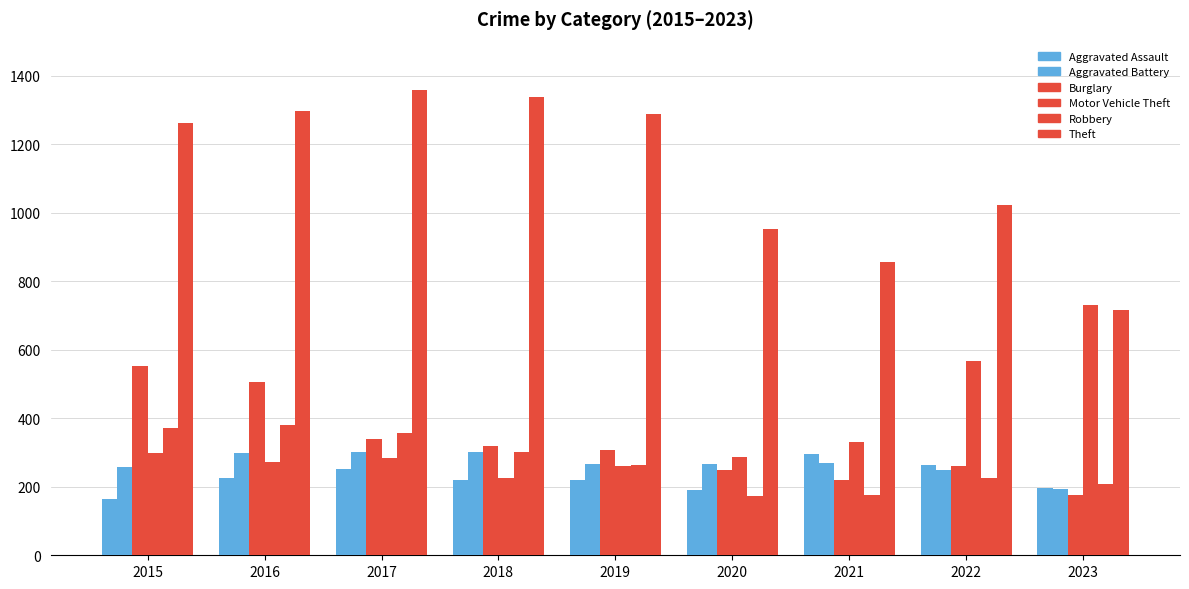

Which series has the largest range (max minus min)?

Theft